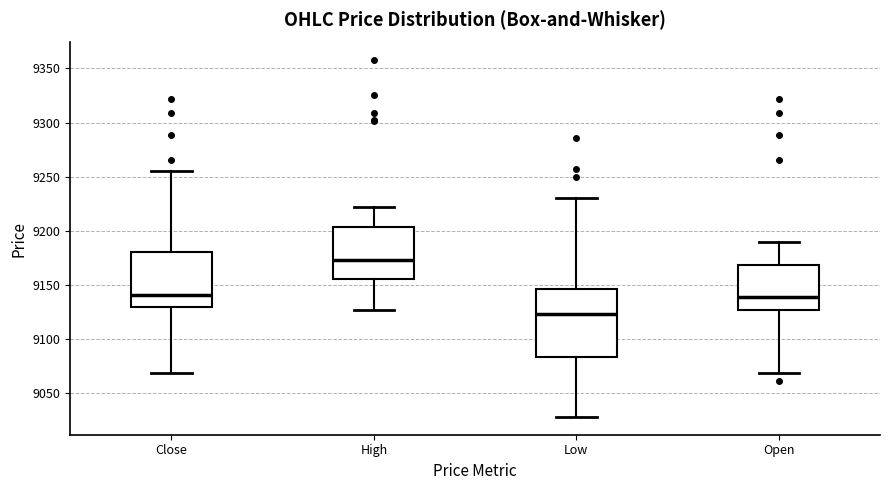

Which box's median line is the highest?

High